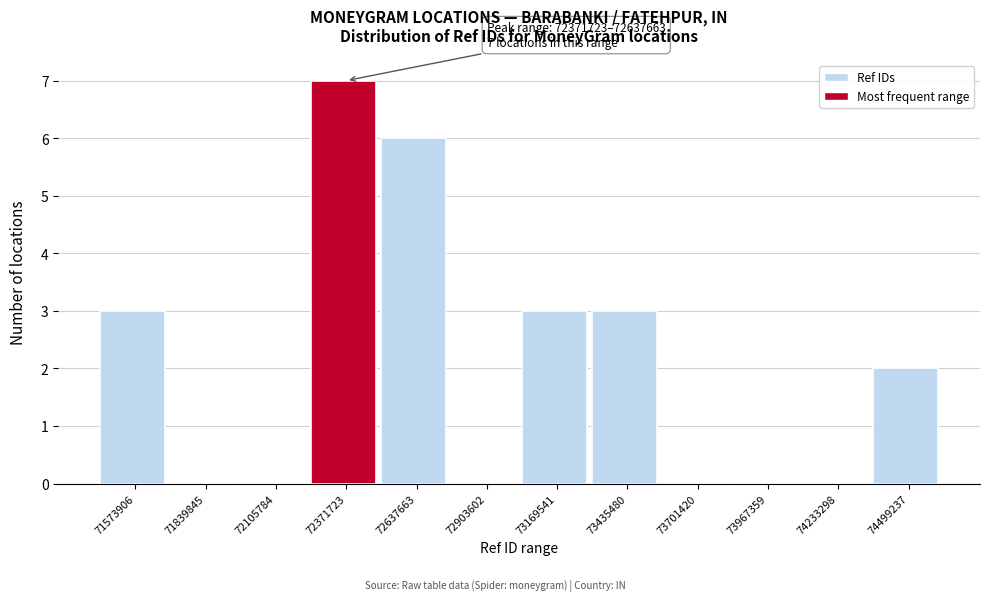

Reading right to left, what are all the values shown in this chart?

74499237=2	74233298=0	73967359=0	73701420=0	73435480=3	73169541=3	72903602=0	72637663=6	72371723=7	72105784=0	71839845=0	71573906=3